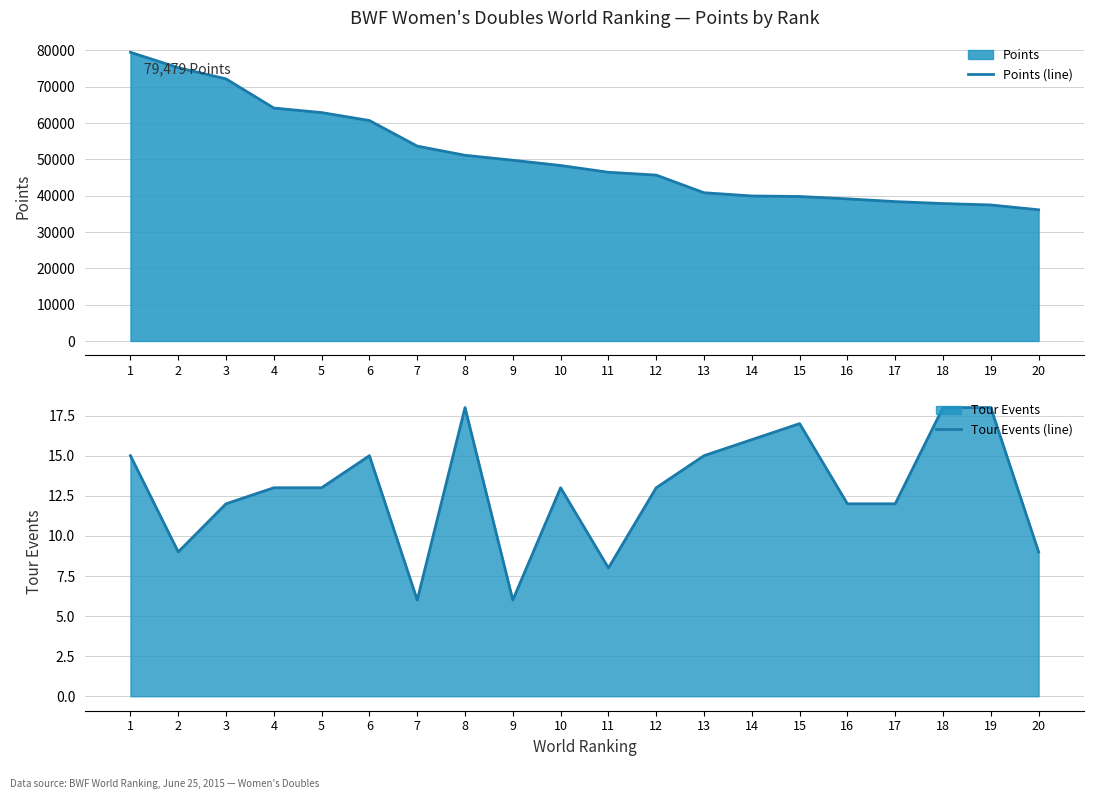

True or false: Tour Events (line) and Points (line) intersect in this chart.

False